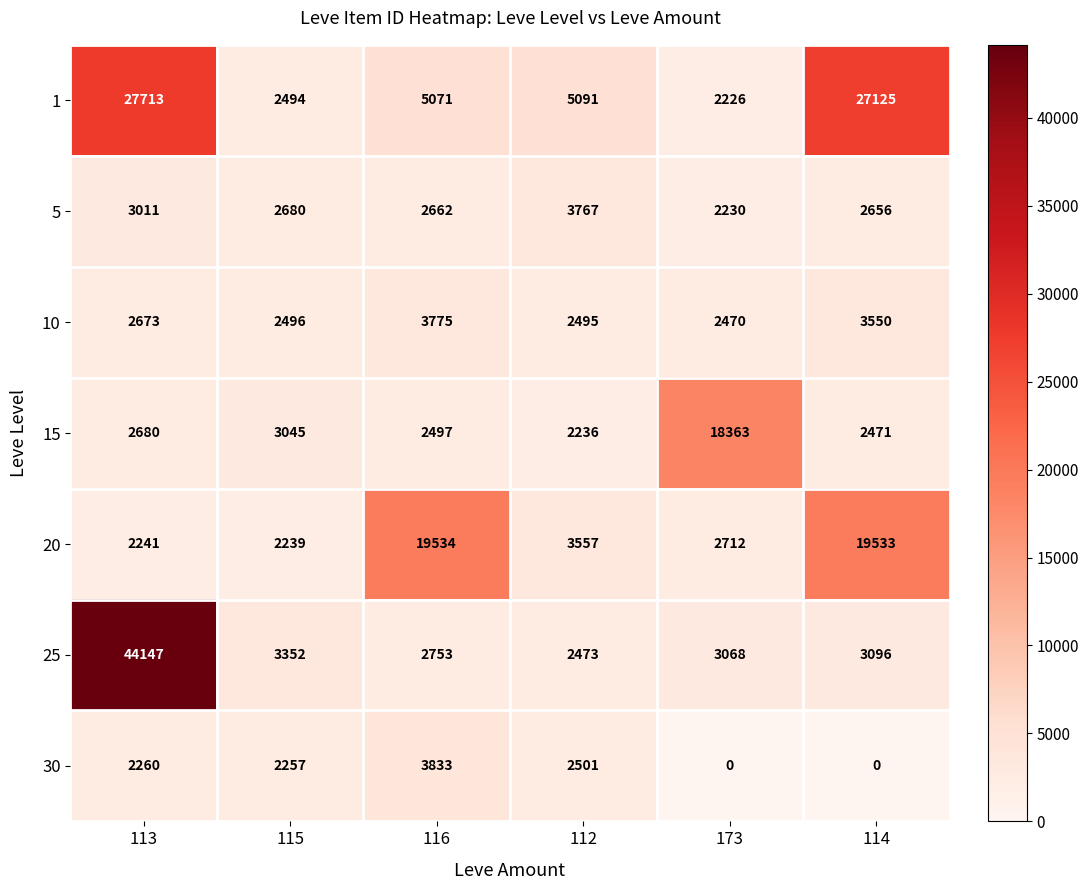

At which label is 25 closest to 23310?

115